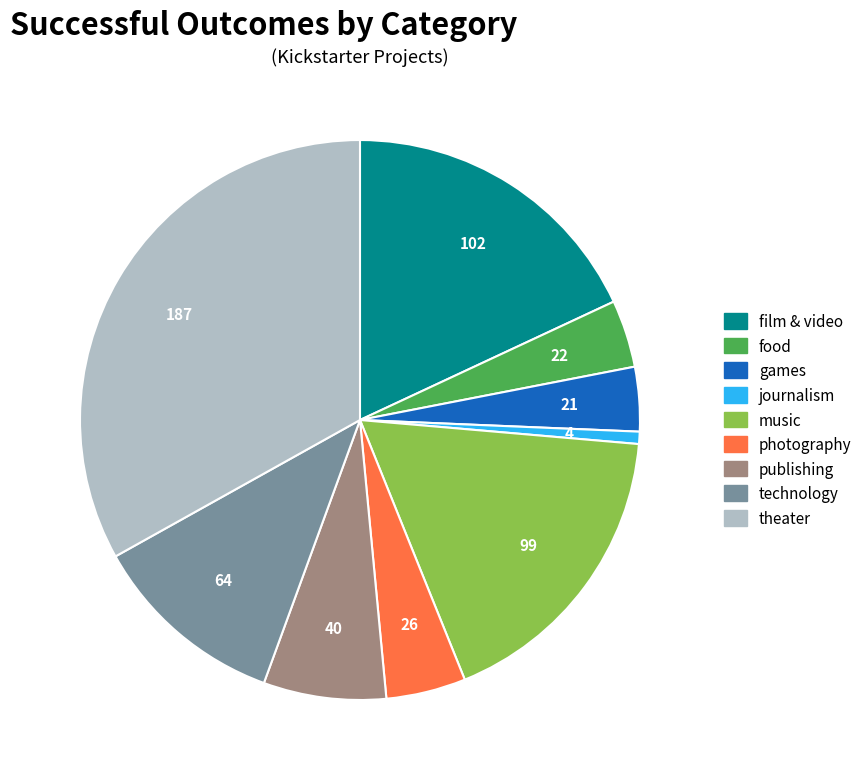

Do photography and film & video together represent more than half of the pie?

No